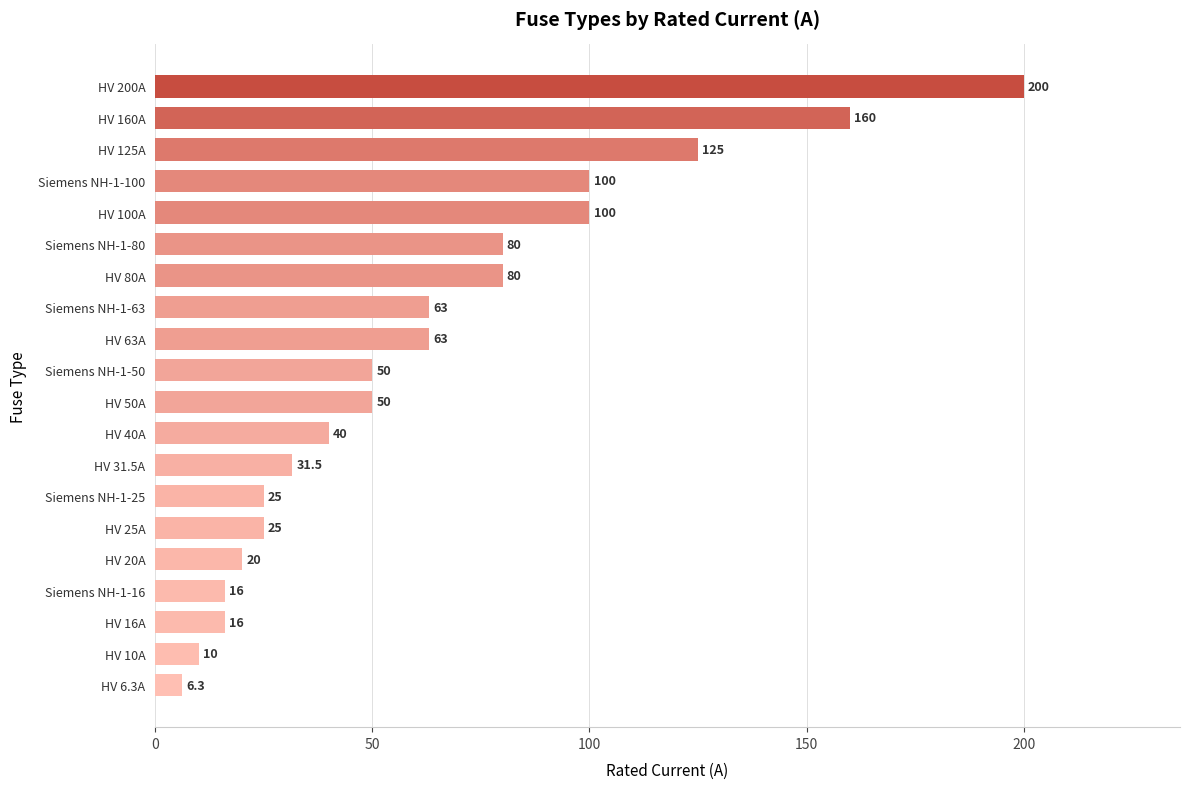

What is the difference between the maximum and minimum values?

193.7